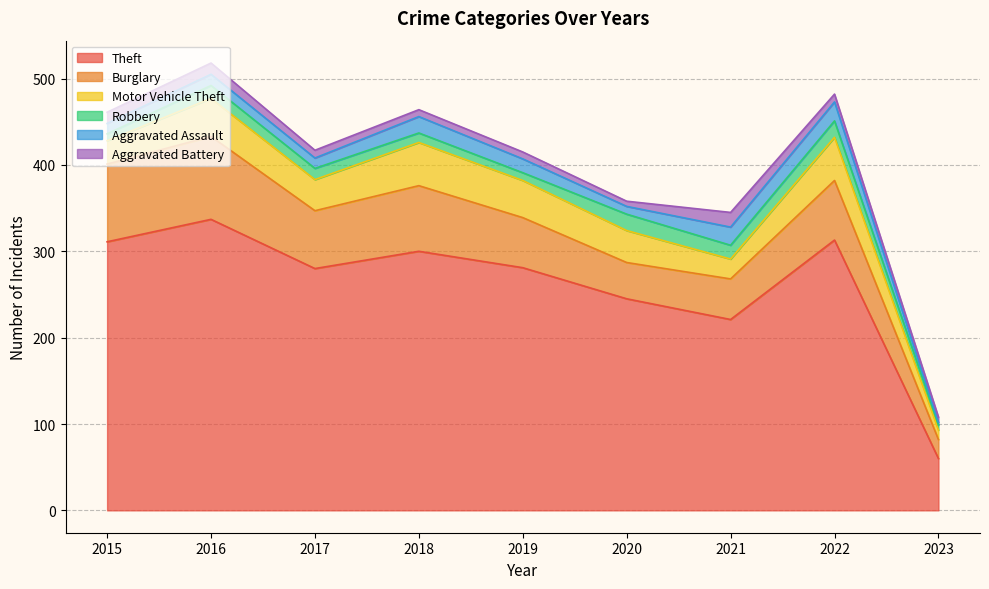

Which has a higher value, 2023 or 2021?

2021